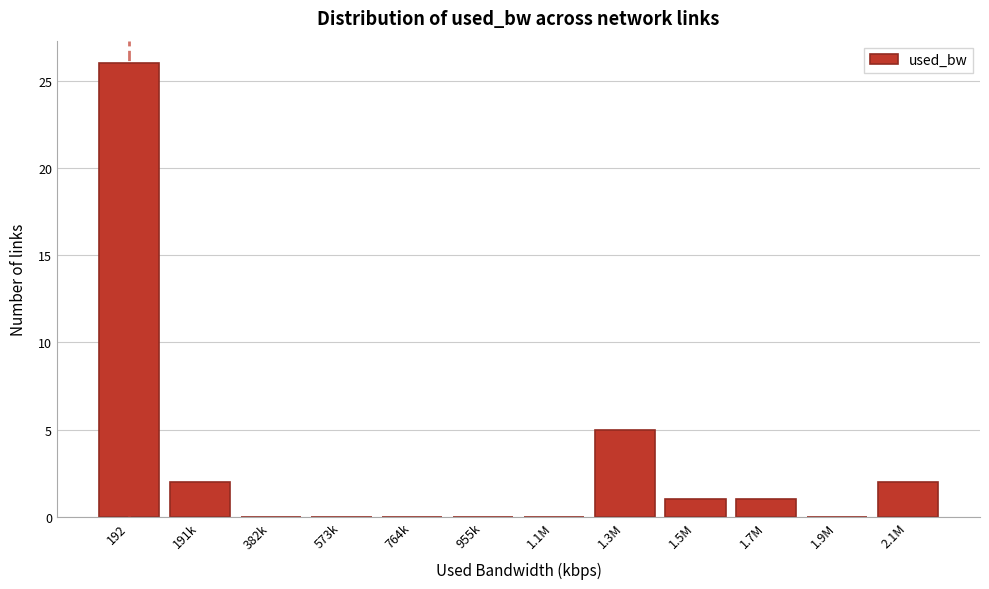

Reading right to left, list all the values displayed in this chart.

2.1M=2	1.9M=0	1.7M=1	1.5M=1	1.3M=5	1.1M=0	955k=0	764k=0	573k=0	382k=0	191k=2	192=26